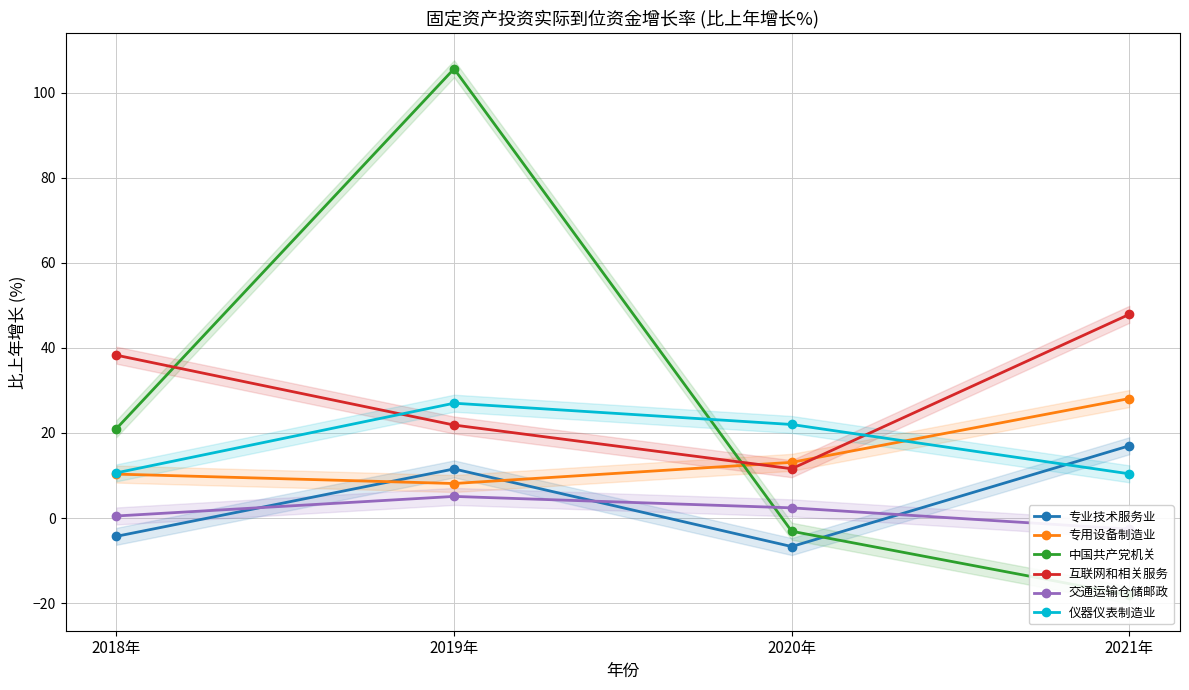

True or false: 专业技术服务业 has a value of -4.3 at 2018年.

True